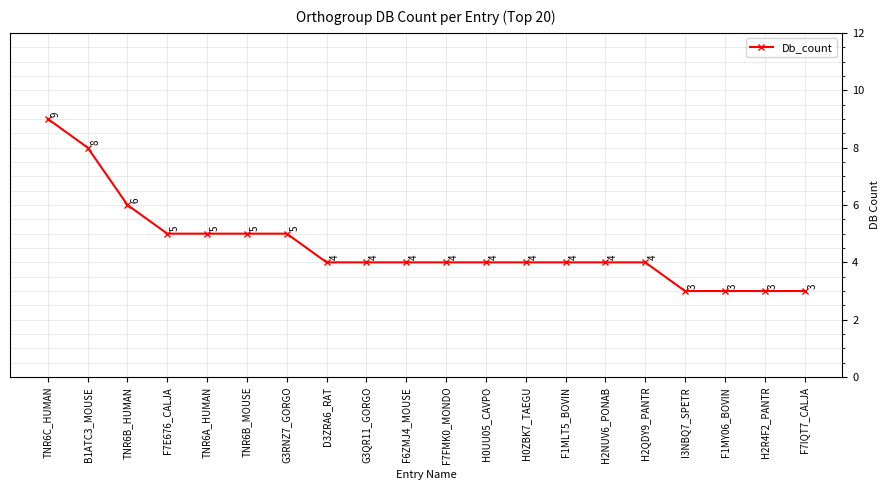

What is the ratio of the value at F1MY06_BOVIN to the value at F7E676_CALJA?

0.6